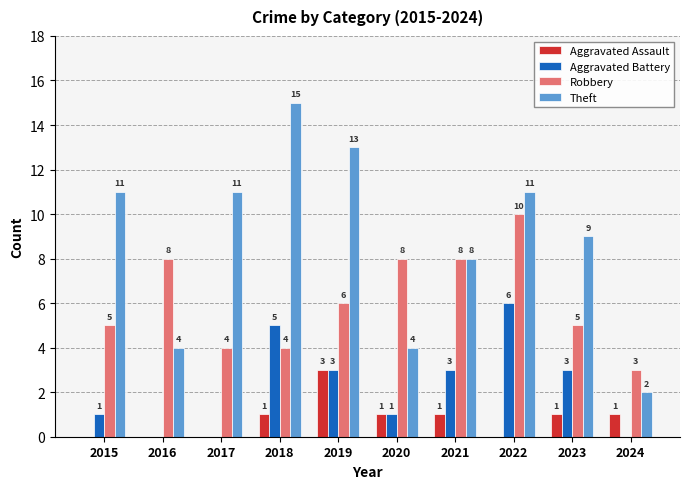

Which series has the largest total across all categories?

Theft